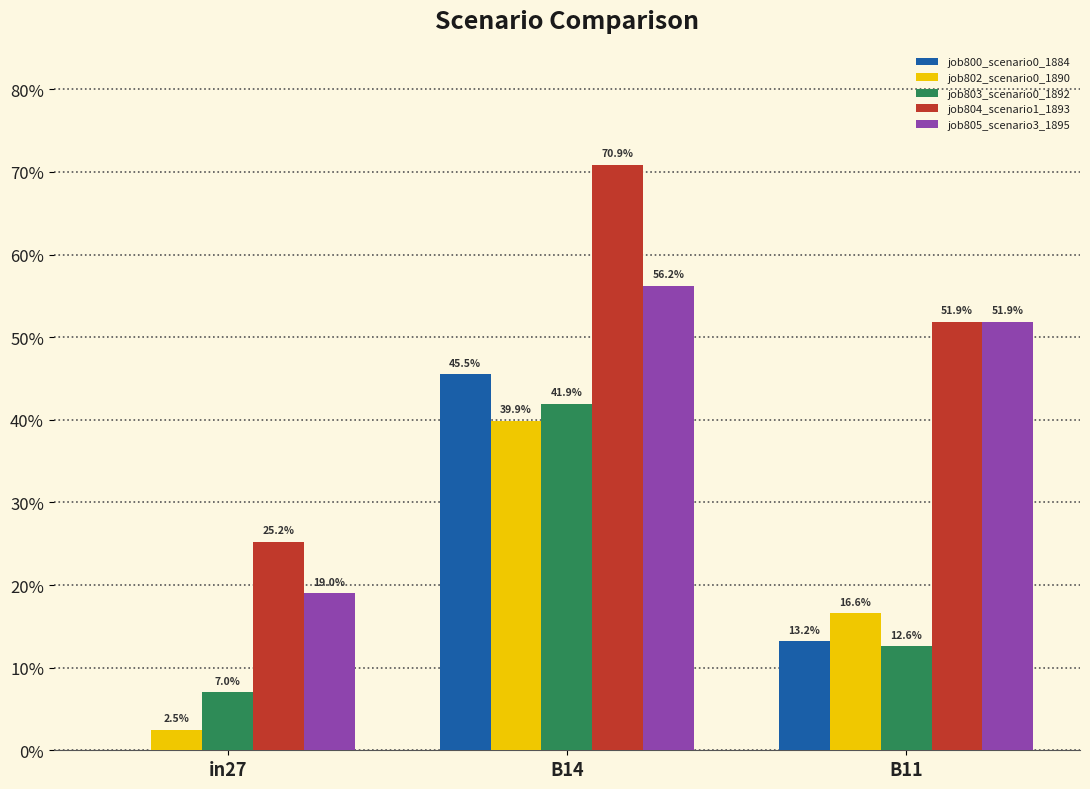

What is the average value of the job803_scenario0_1892 series?

0.2